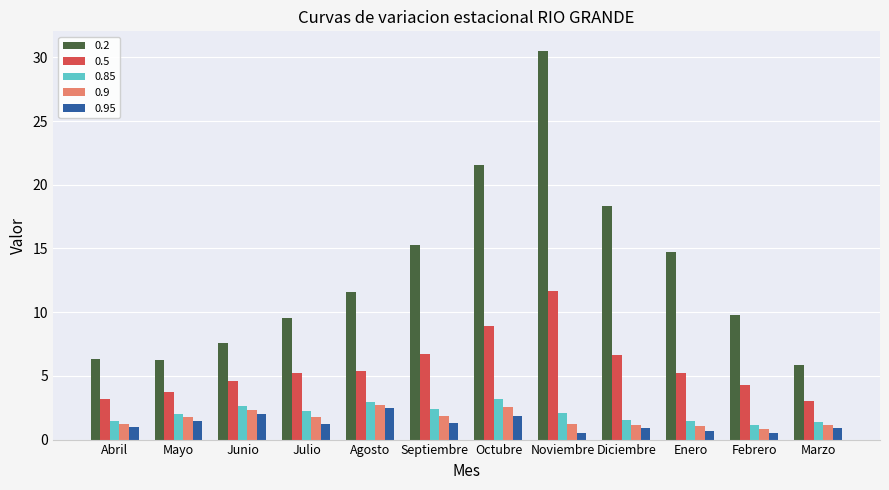

The value of 0.2 at Abril is 3.1. True or false?

False